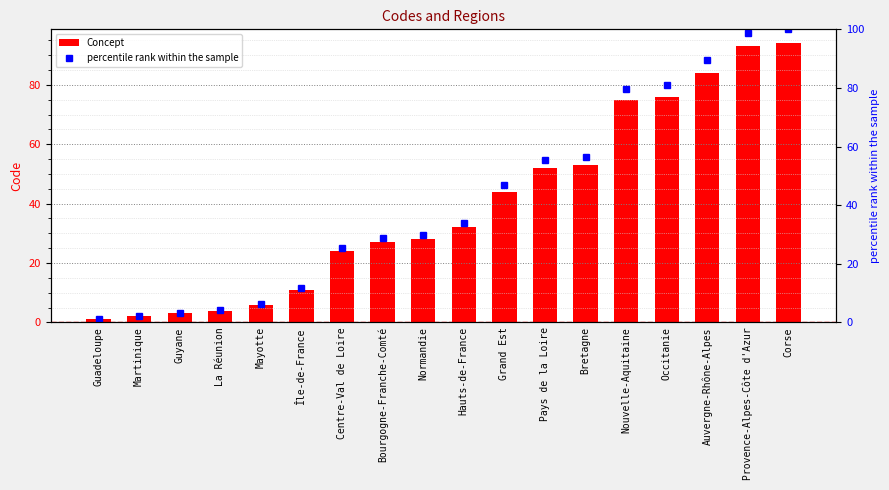

Which series changed the most between Bourgogne-Franche-Comté and Grand Est?

percentile rank within the sample